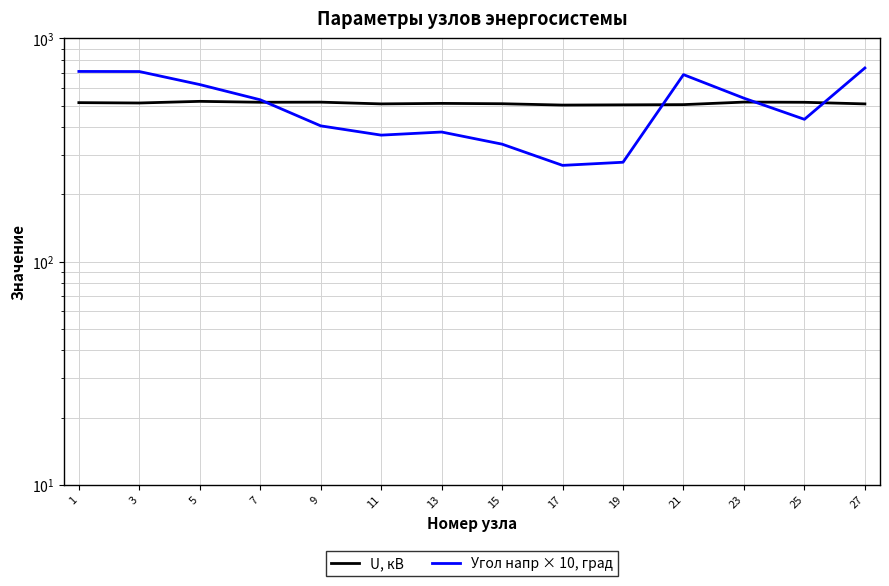

True or false: U, кВ and Угол напр × 10, град cross at least once.

True